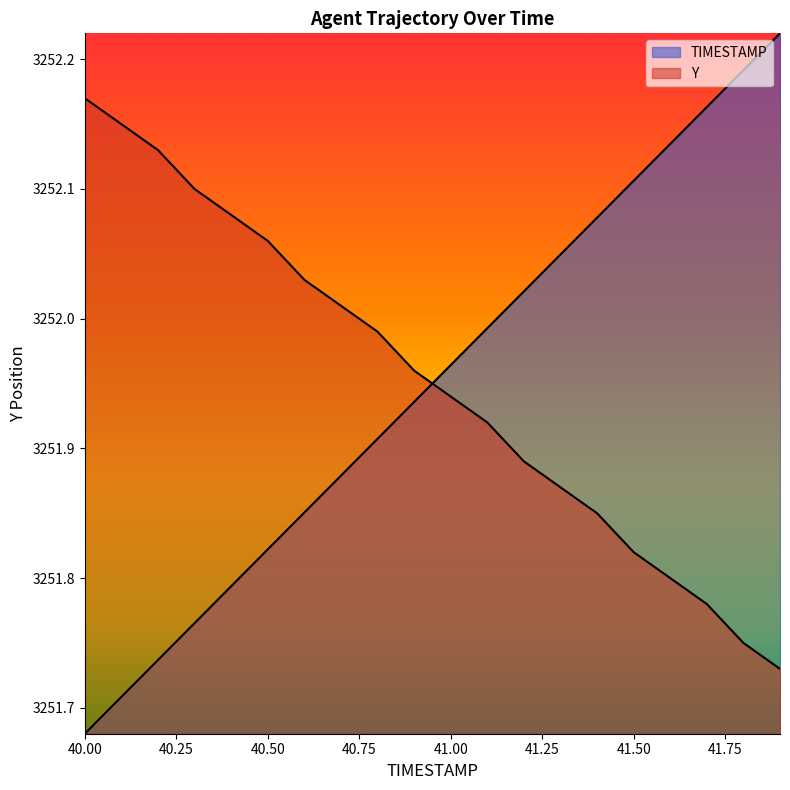

Which series changed the most between 40.2 and 41.8?

TIMESTAMP